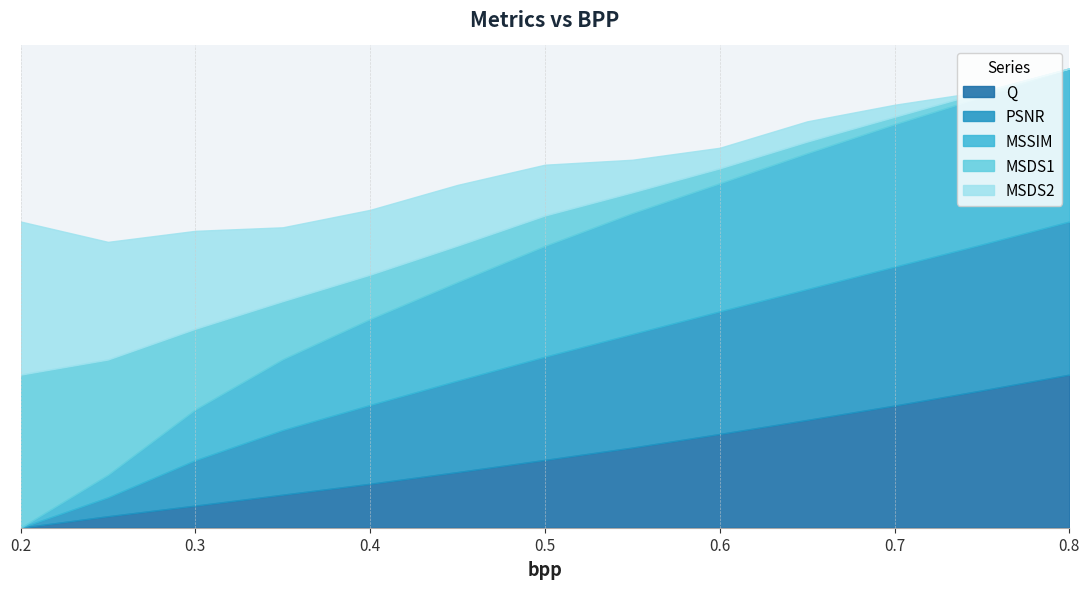

List the labels in order of PSNR value, largest first.

0.8, 0.75, 0.7, 0.65, 0.6, 0.55, 0.5, 0.45, 0.4, 0.35, 0.3, 0.25, 0.2